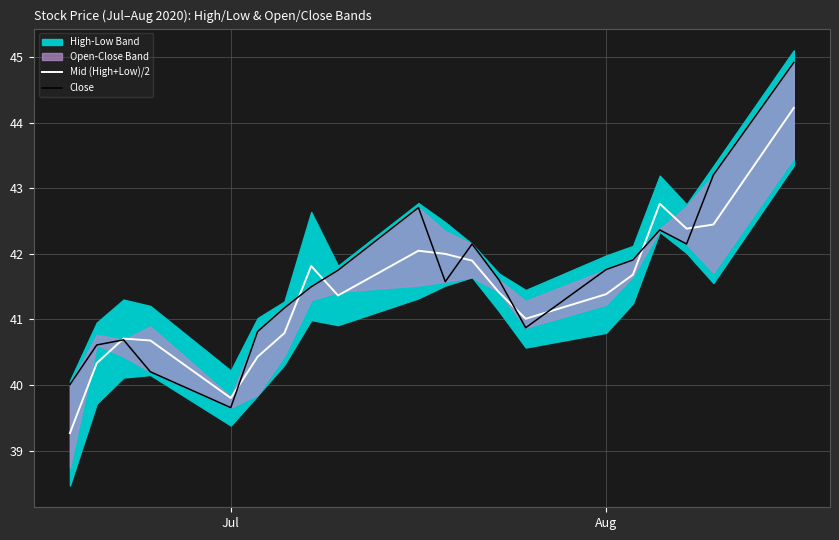

What is the lowest value of the Mid (High+Low)/2 series?

39.3